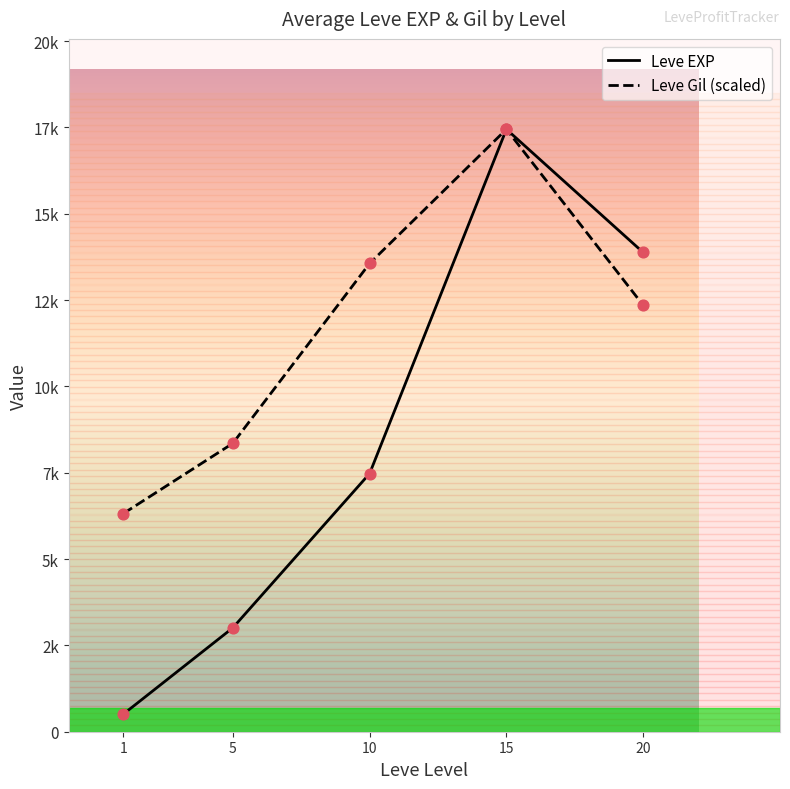

Does the chart have visible grid lines?

No